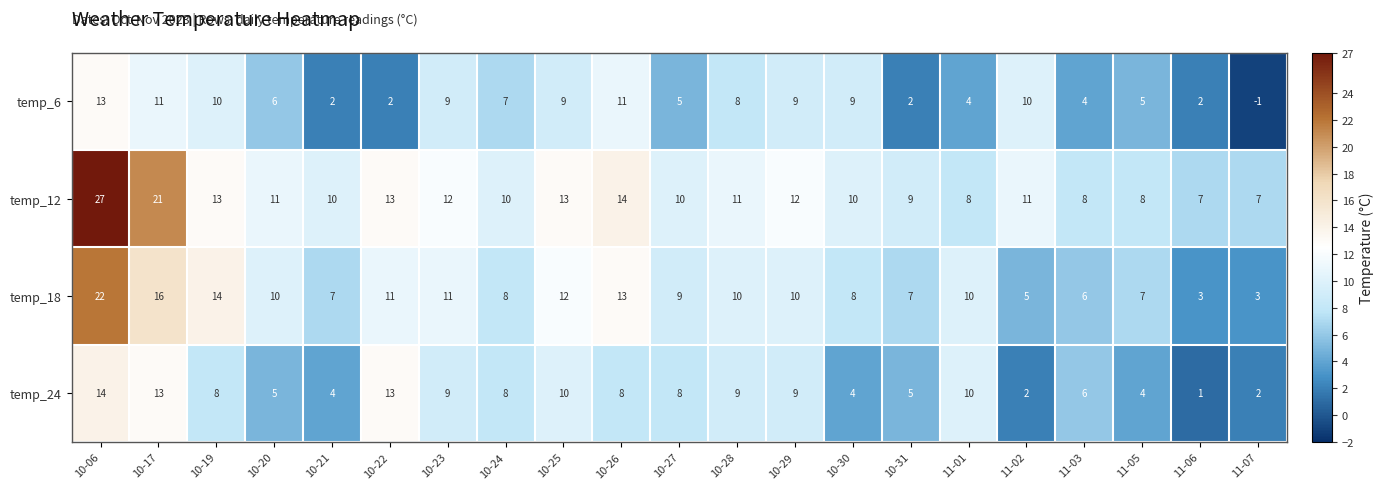

Which series changed the most between 10-22 and 11-07?

temp_24